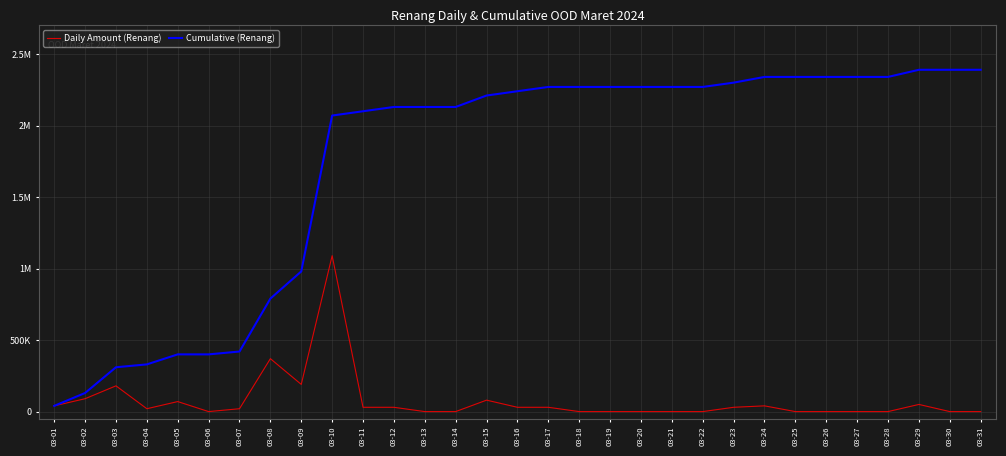

What are all the series names shown in the legend?

Daily Amount (Renang), Cumulative (Renang)